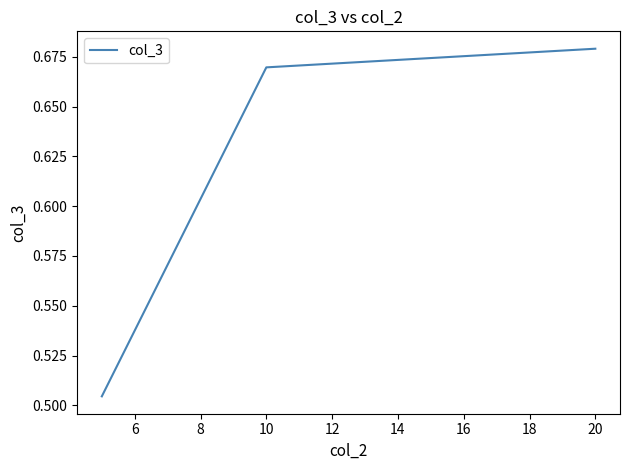

What is the sum of all values?

1.9